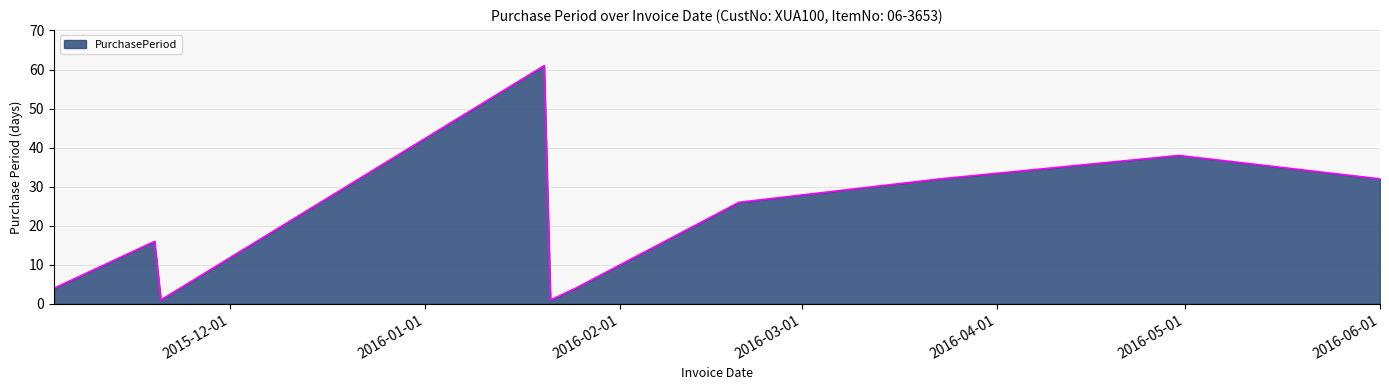

What is the difference between the maximum and minimum values?

60